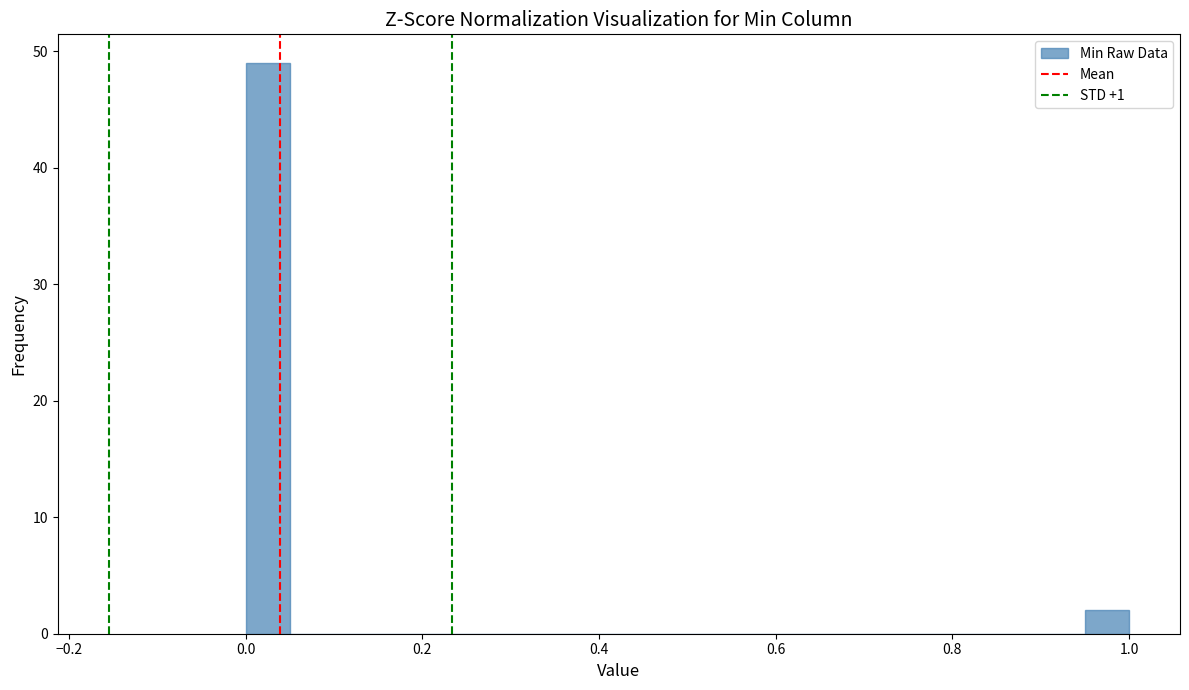

Around what value on the x-axis is the tallest bar? Give the approximate position of its centre, as read against the axis.

0.02